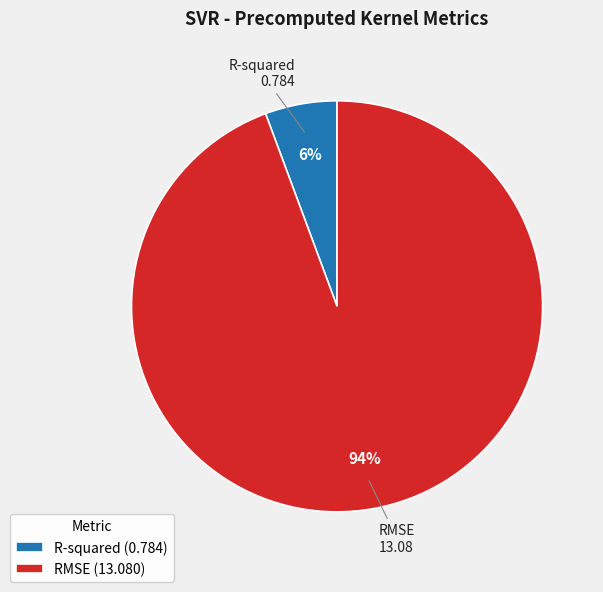

Between RMSE (13.080) and R-squared (0.784), which is larger?

RMSE (13.080)